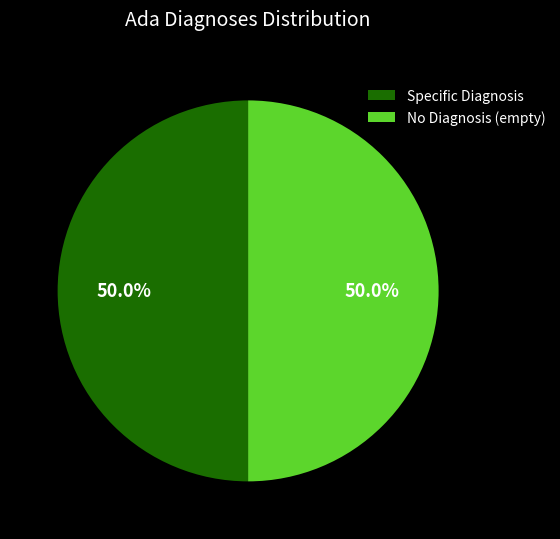

Count the number of slices in the pie.

2